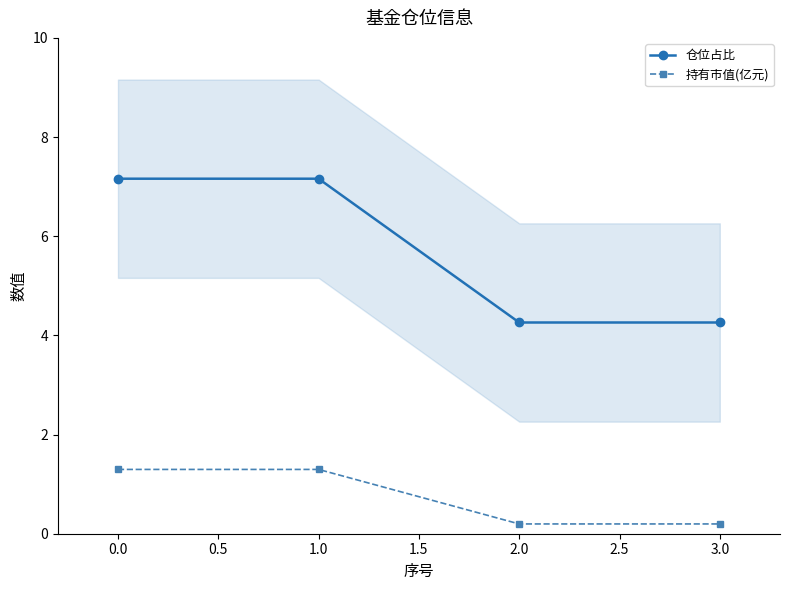

What is the value of the 仓位占比 point at the 2nd from the left?

7.2